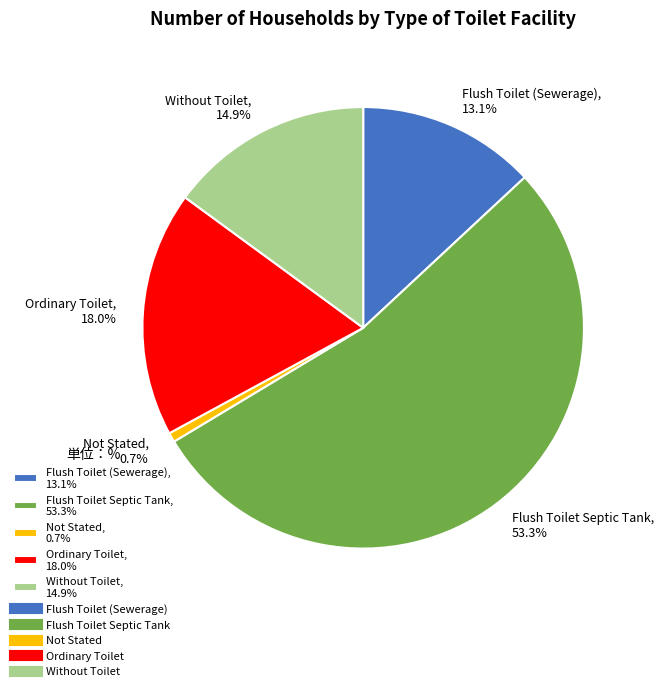

Count the number of slices in the pie.

5